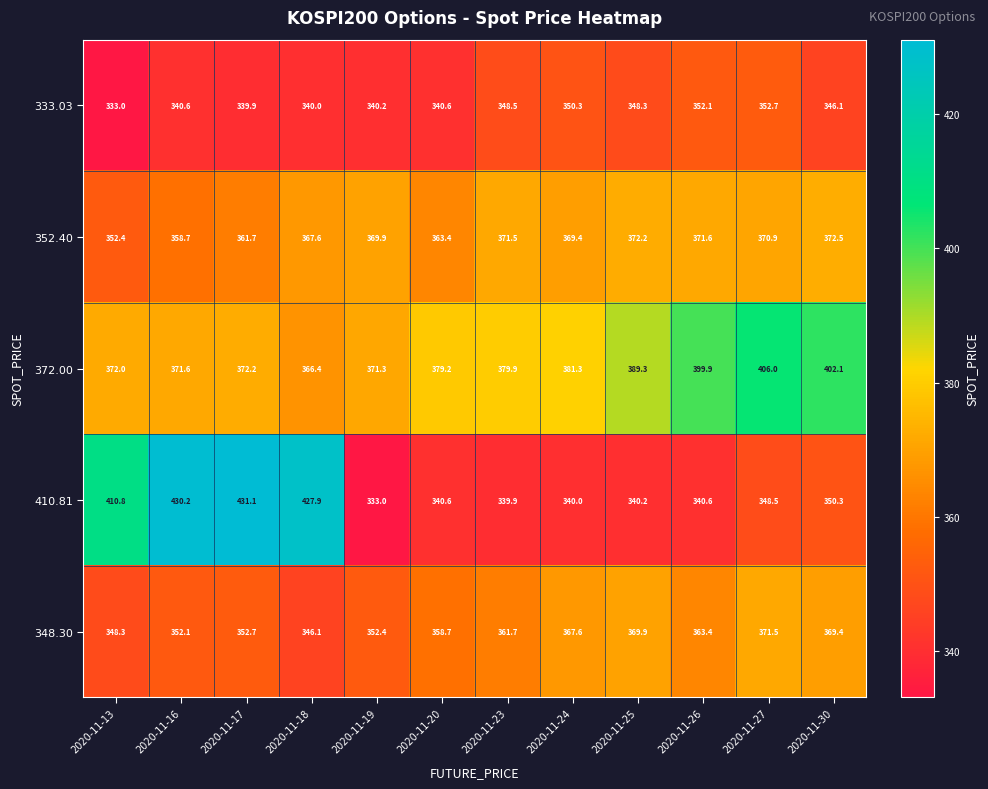

Which series changed the most between 2020-11-16 and 2020-11-18?

352.40